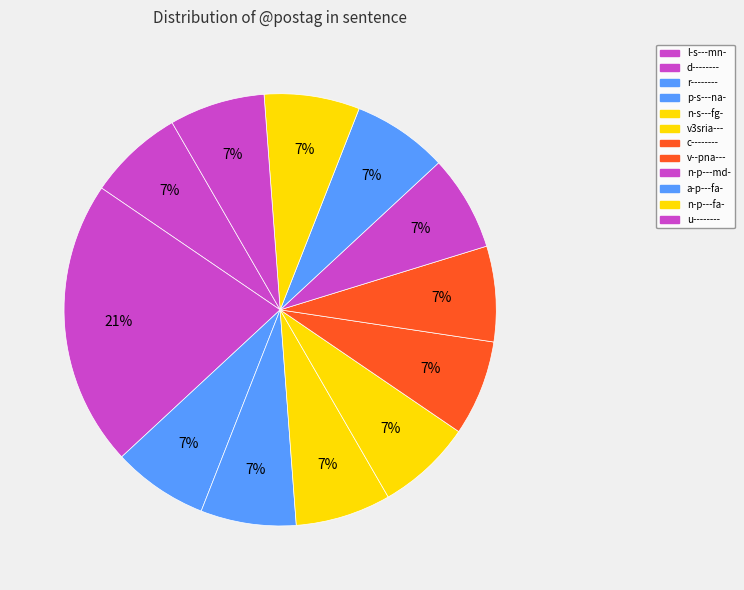

Count the number of slices in the pie.

12